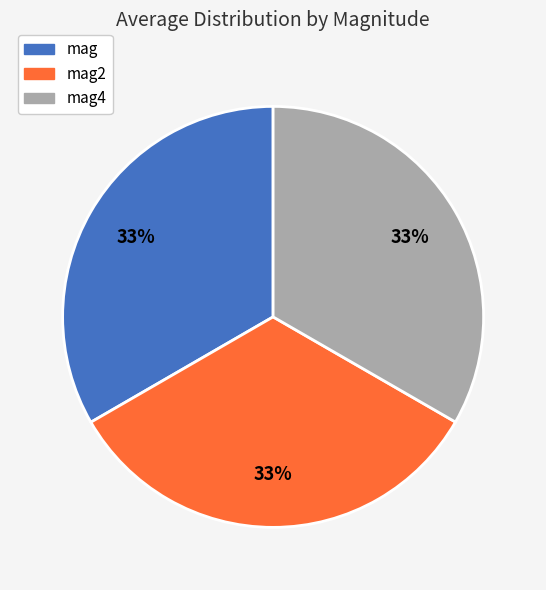

Combined, do mag and mag2 account for over 50%?

Yes